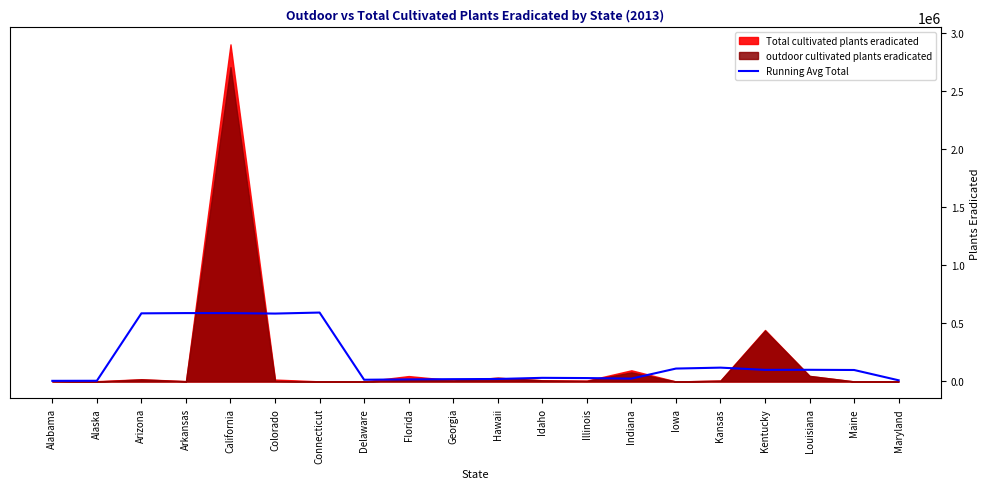

What is the smallest value displayed?

5552.6